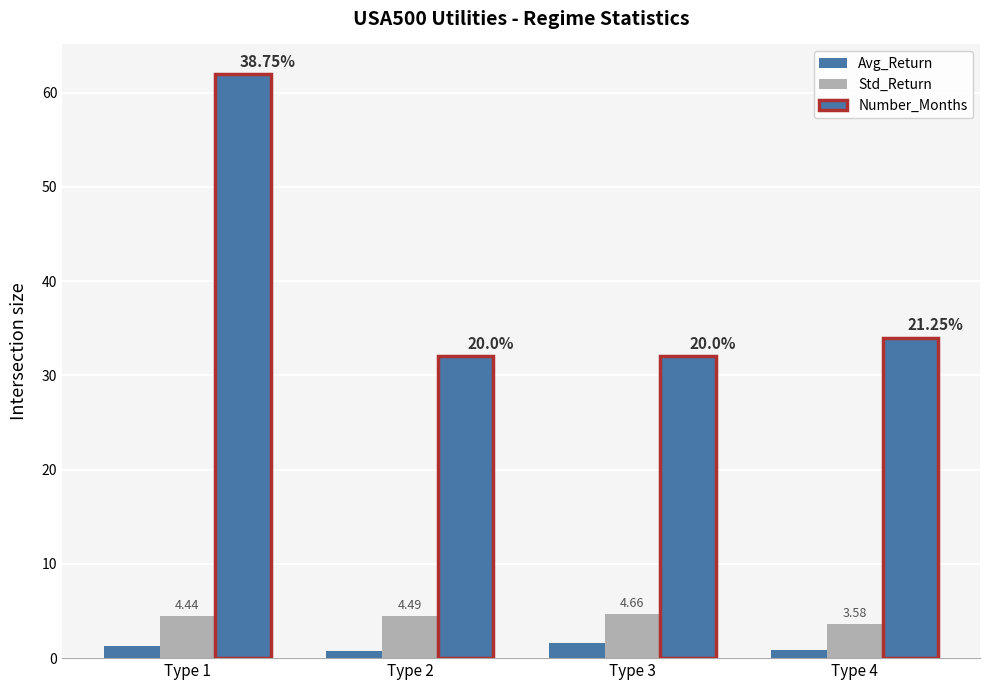

What is the value of the Std_Return bar at the 2nd from the left?

4.5